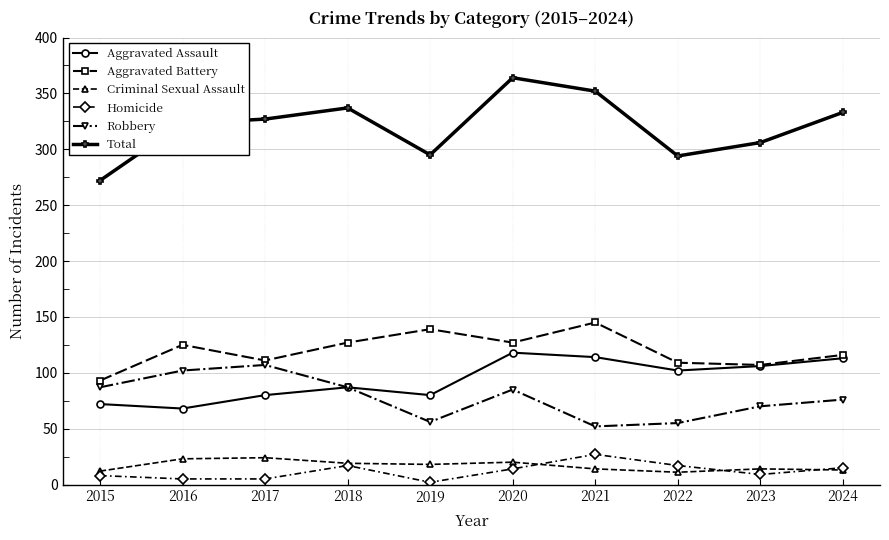

True or false: Aggravated Assault and Total intersect in this chart.

False